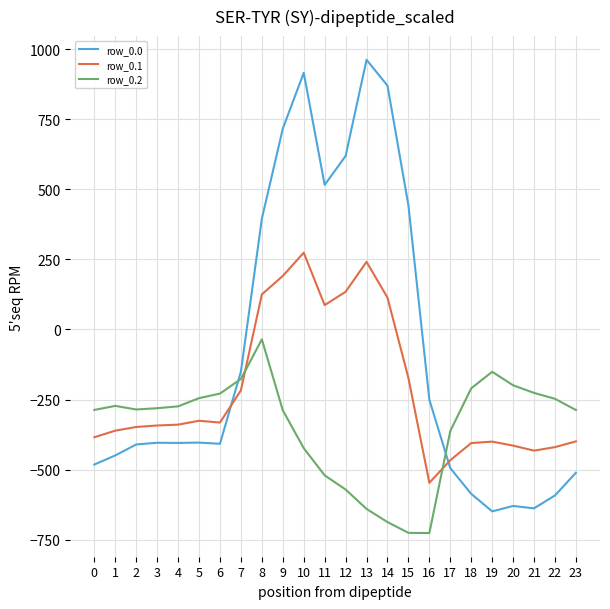

At how many categories does at least one series exceed 107?

8